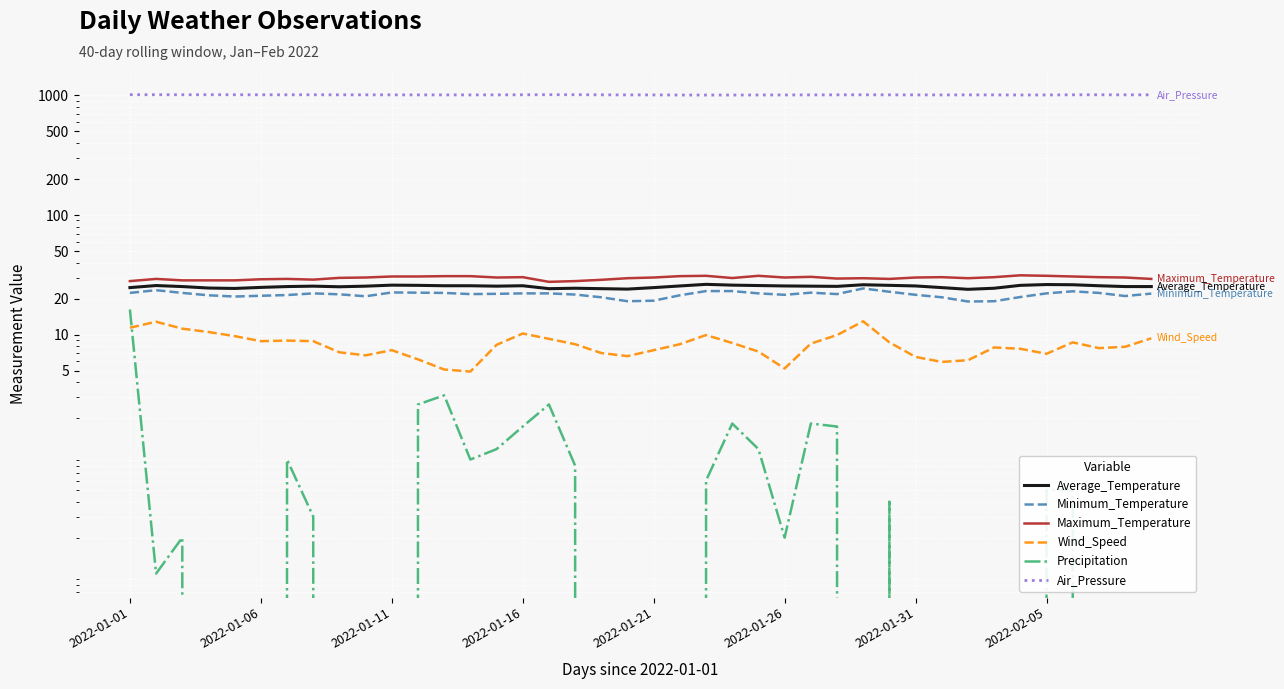

How many series are shown in this chart?

6